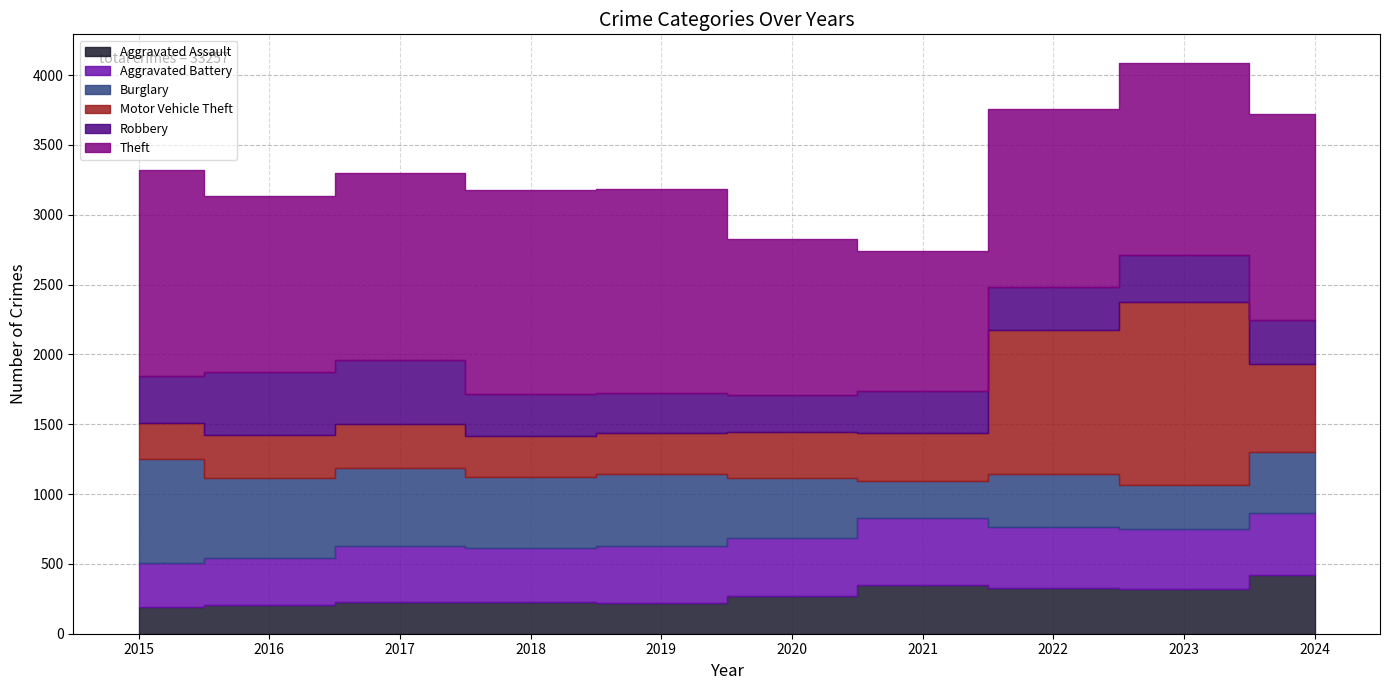

What is the sum of the Robbery values at 2024 and 2021?

615